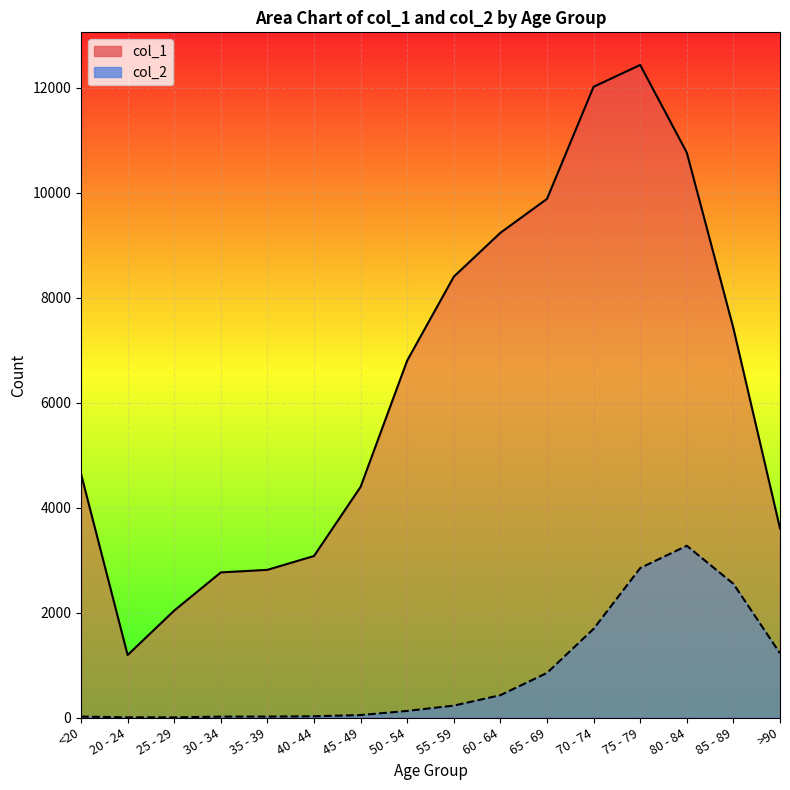

Count the number of categories in the chart.

16